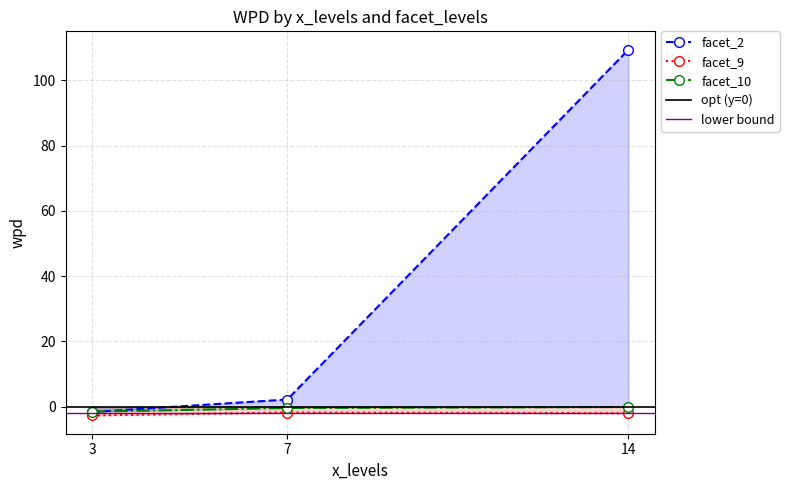

Is it true that wpd equals 2.2 at 7?

True